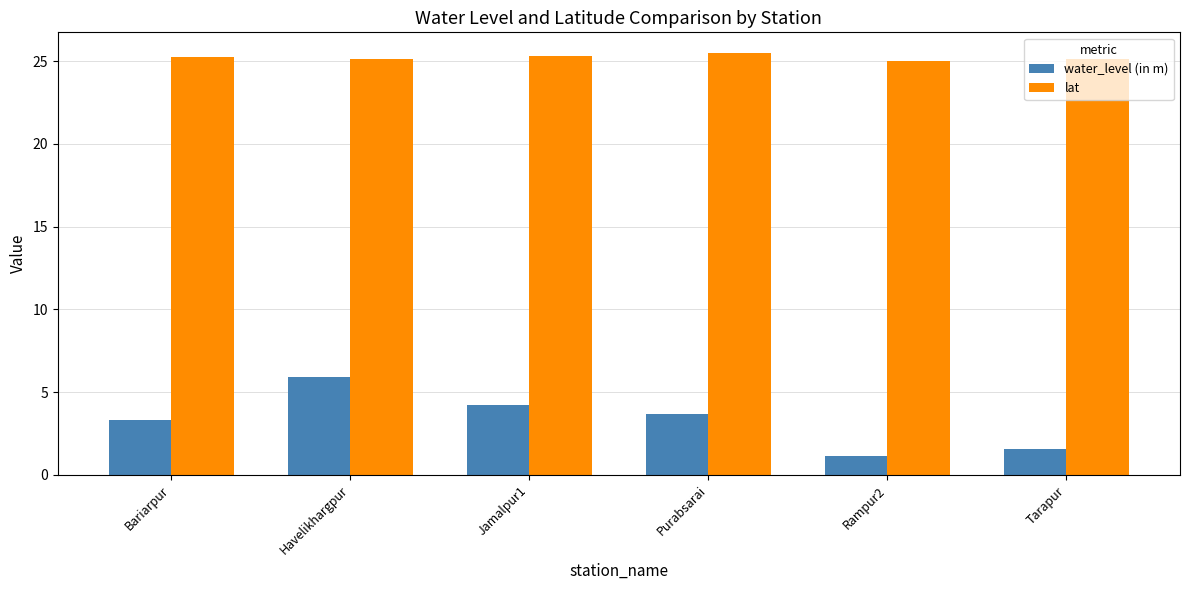

Is the value of lat at Jamalpur1 greater than the value of water_level (in m) at Bariarpur?

Yes